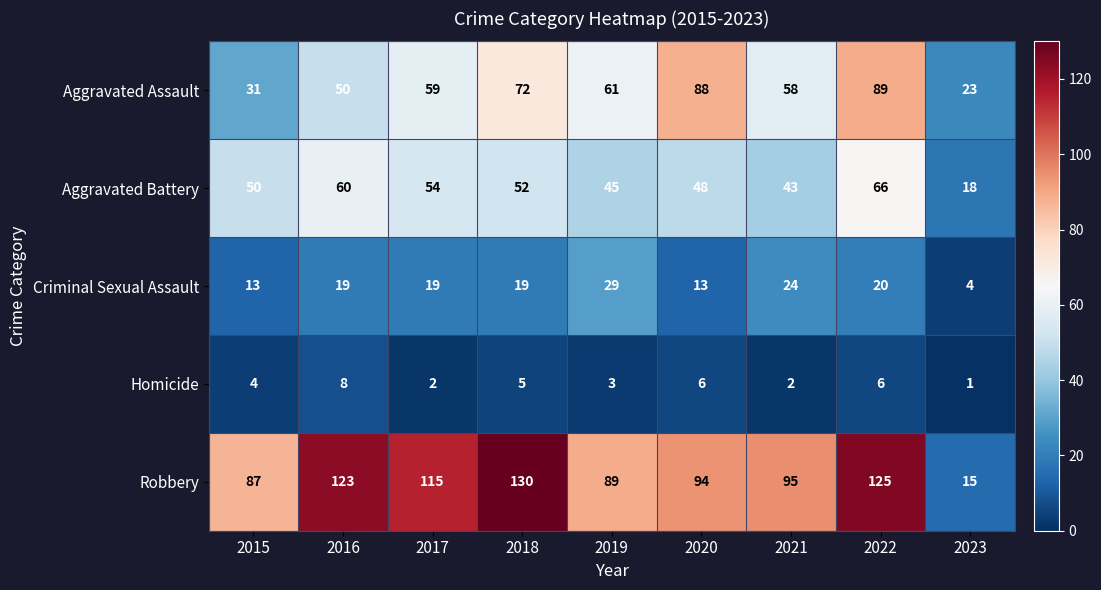

How many data points in Criminal Sexual Assault are less than 19?

3